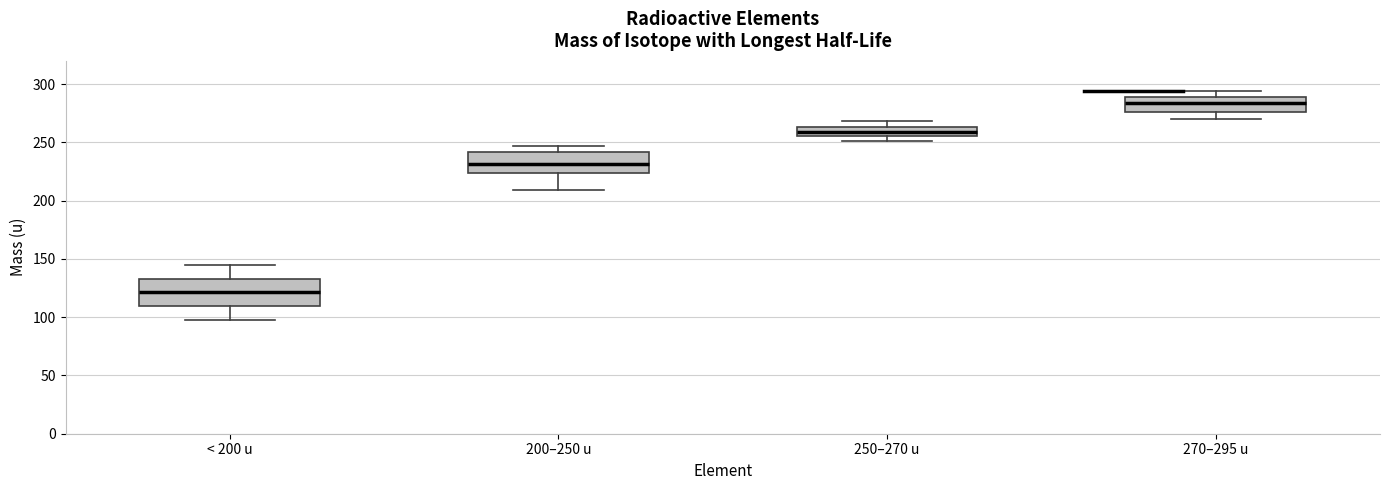

Which box's median line is the lowest?

< 200 u